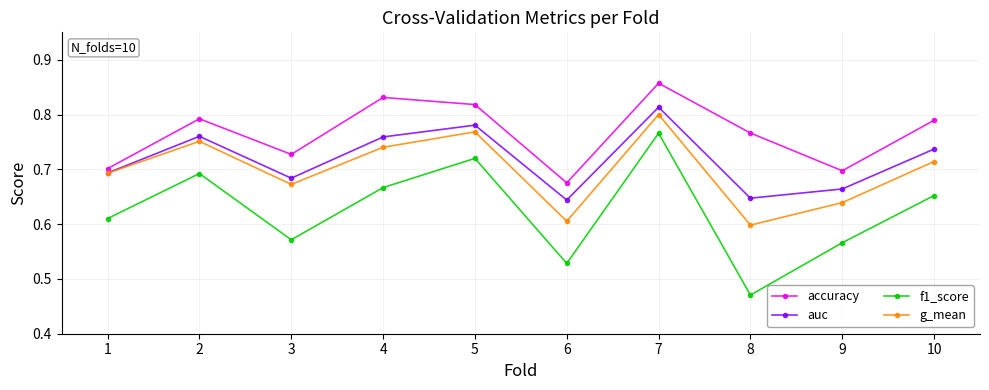

What are all the series names shown in the legend?

accuracy, auc, f1_score, g_mean